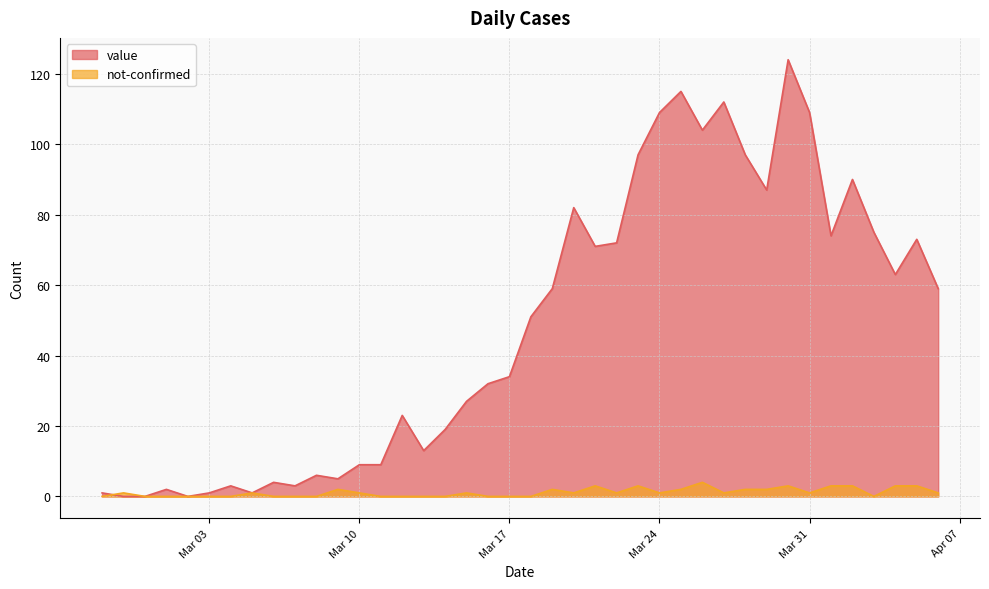

Between 2020-03-22 and 2020-03-26, which series saw the biggest shift?

value